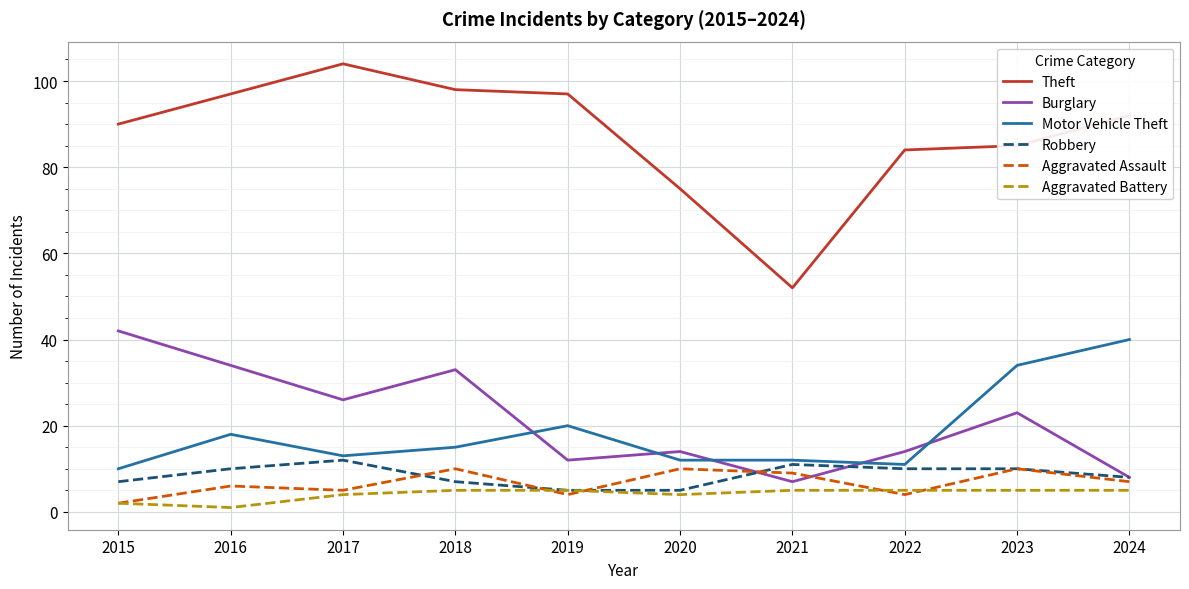

Is it true that Aggravated Assault equals 17 at 2020?

False